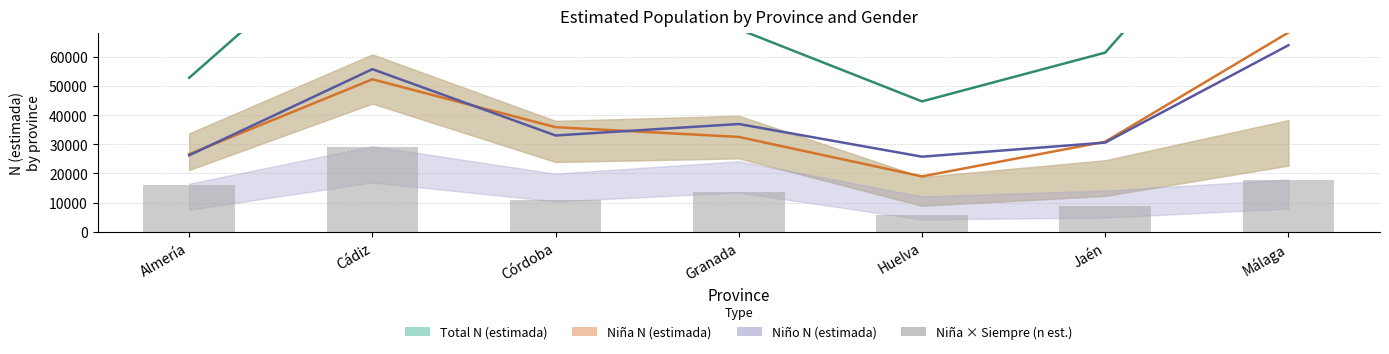

What is the change in value from Granada to Huelva?

-8157.1